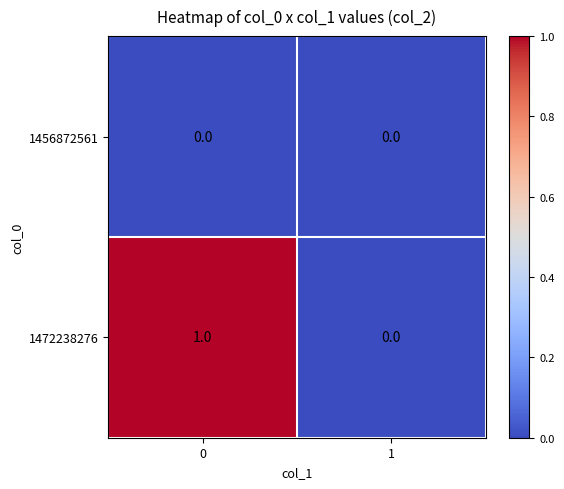

Between 0 and 1, which series saw the biggest shift?

1472238276